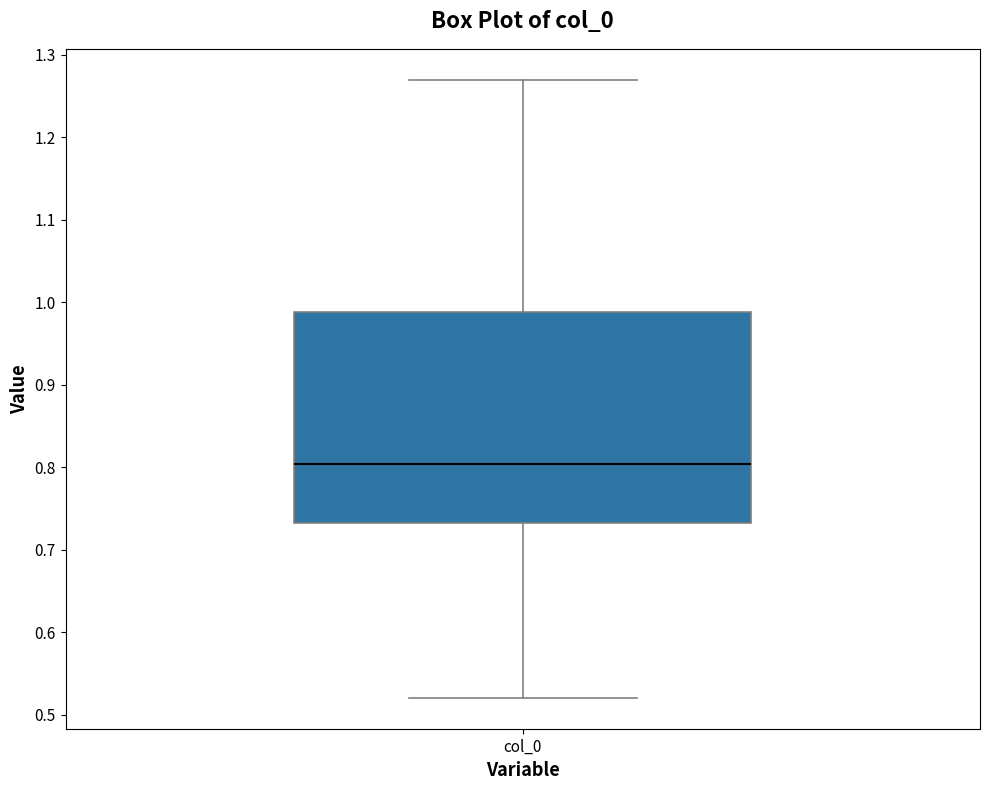

Transcribe this box plot: give where the median line is, the range the box spans, and where the two whiskers end, as read against the y-axis. The values are not printed on the chart, so give them approximately, as read against the axis.

median 0.80, box 0.73 to 0.99, whiskers 0.52 to 1.27